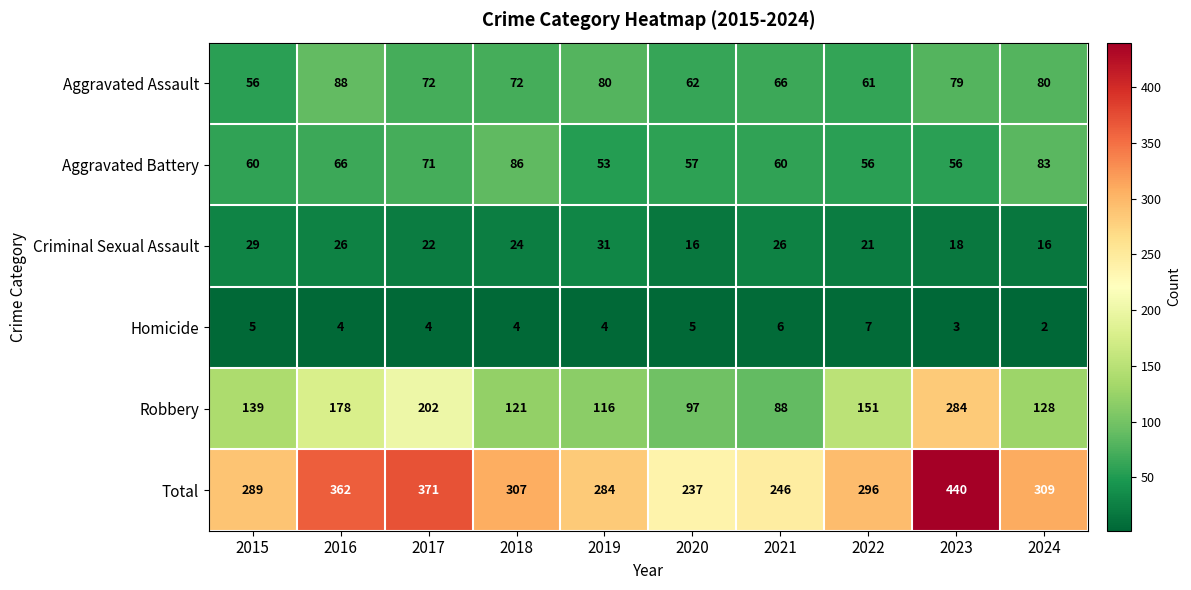

At how many categories does at least one series exceed 113?

10